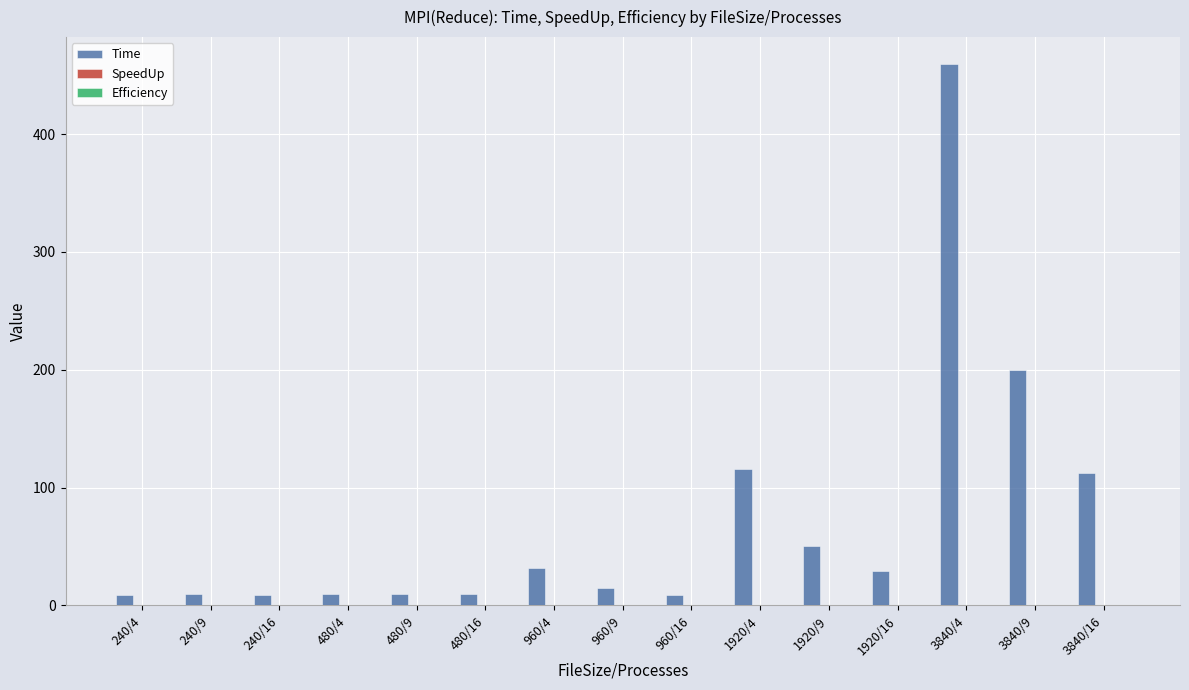

What is the sum of all Time values?

1078.7